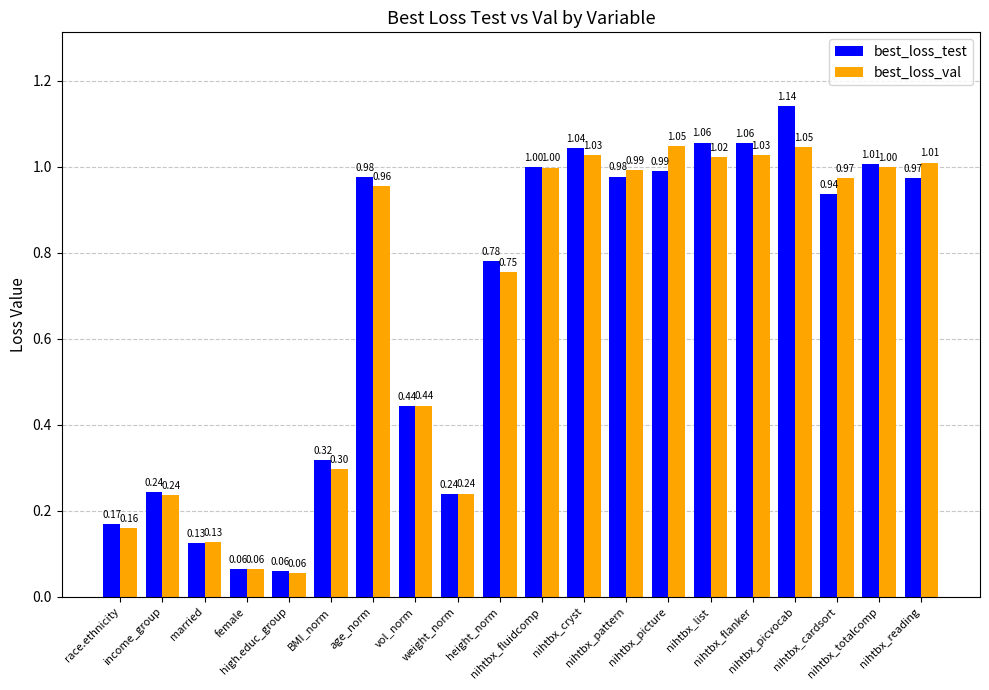

What is the sum of all best_loss_val values?

13.5